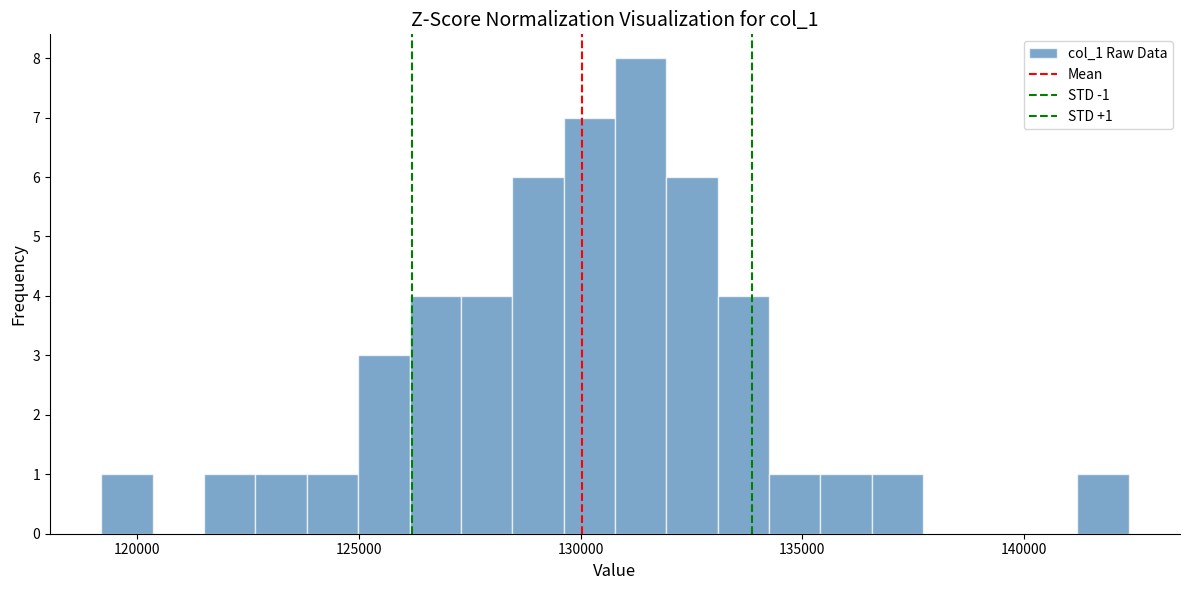

Around what value on the x-axis is the tallest bar? Give the approximate position of its centre, as read against the axis.

131500